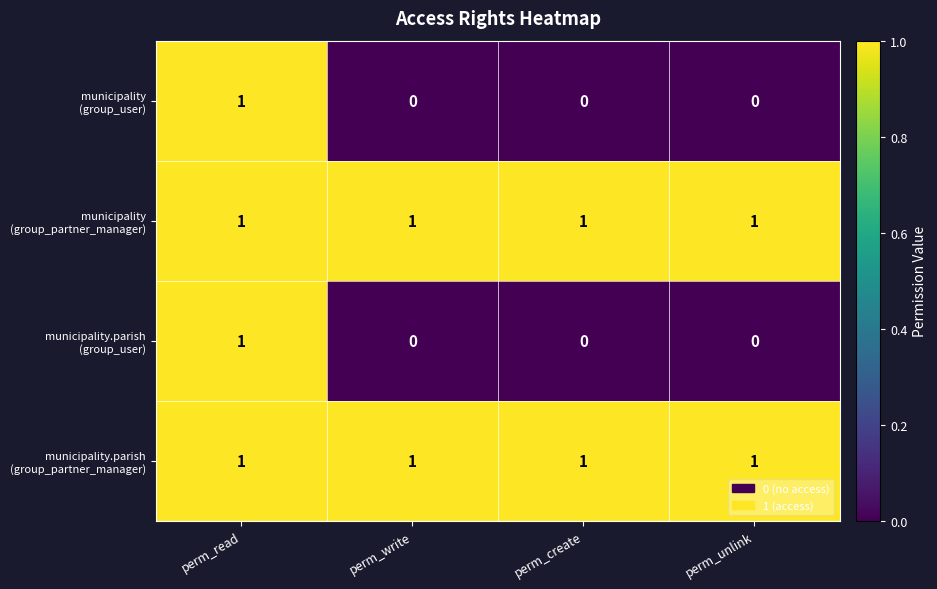

At which category is the sum across all series the highest?

perm_read